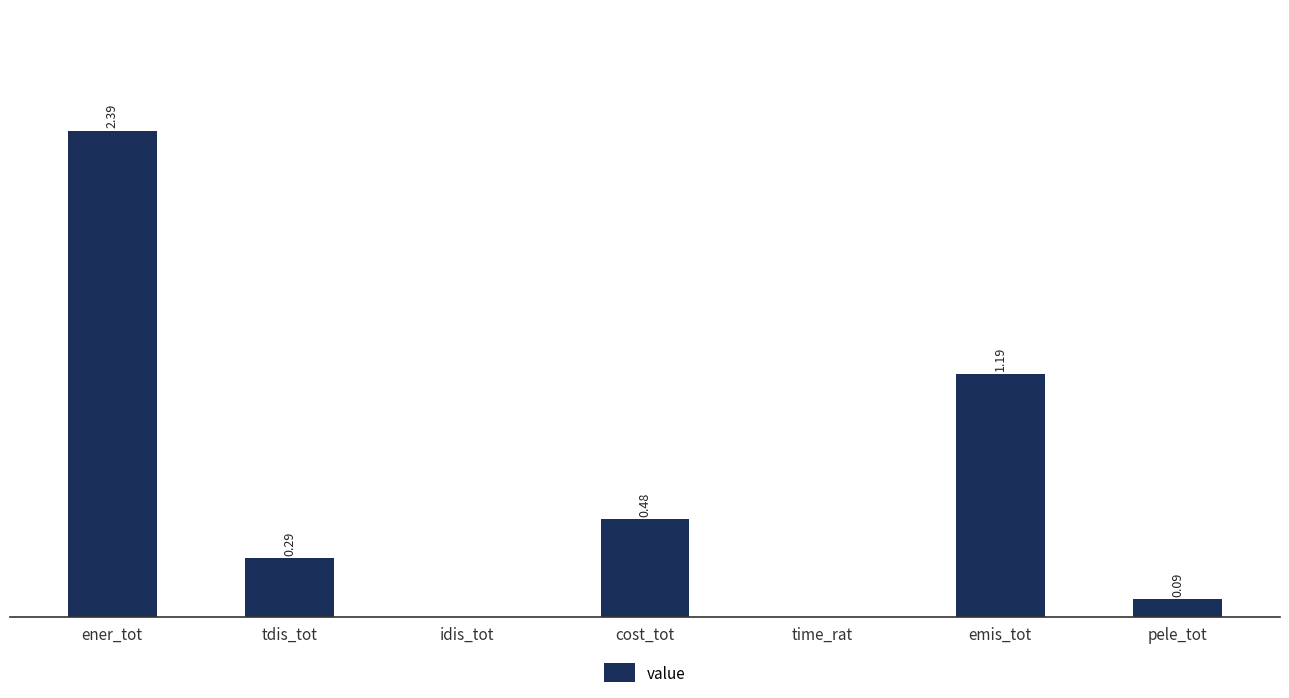

Where is the data nearest to the value 1?

emis_tot